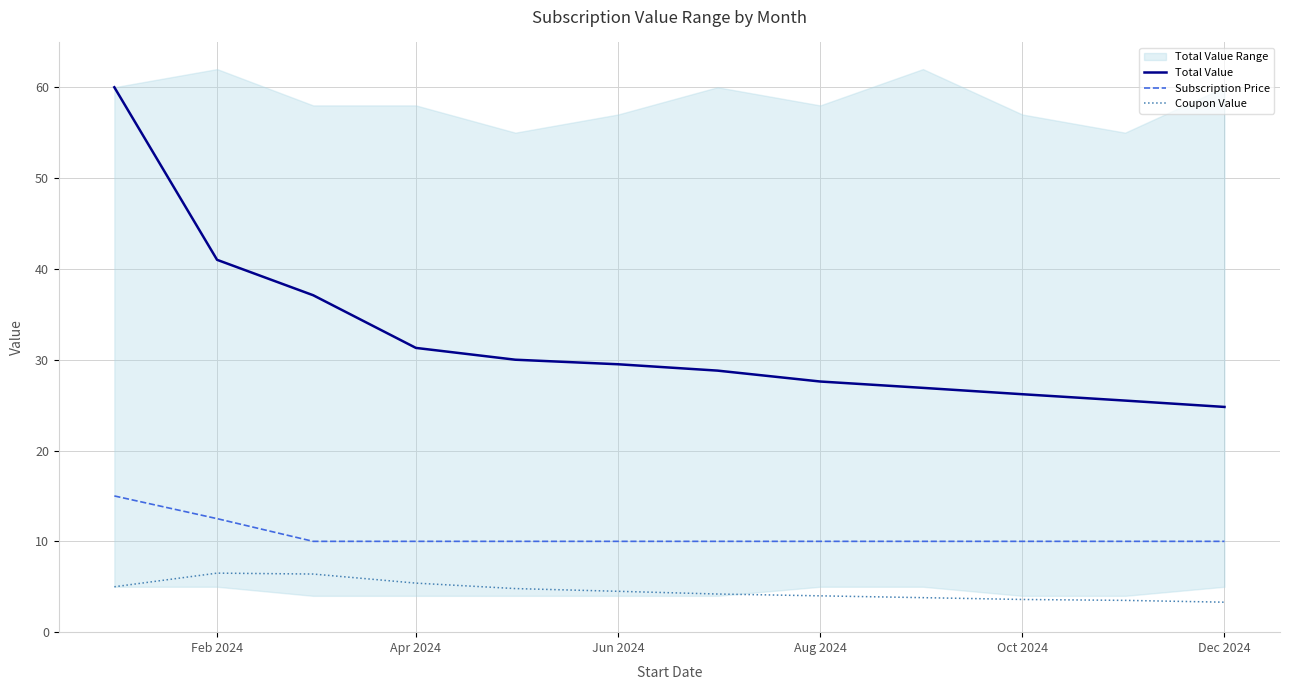

What is the maximum value for Subscription Price?

15.0